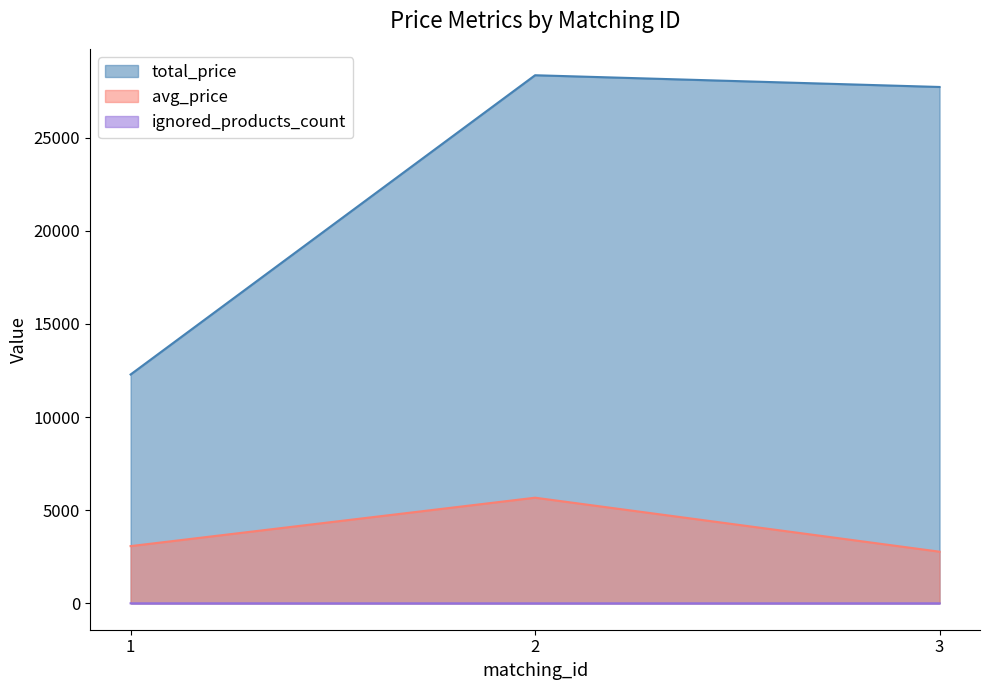

Is the value of avg_price at 1 greater than the value of ignored_products_count at 2?

Yes